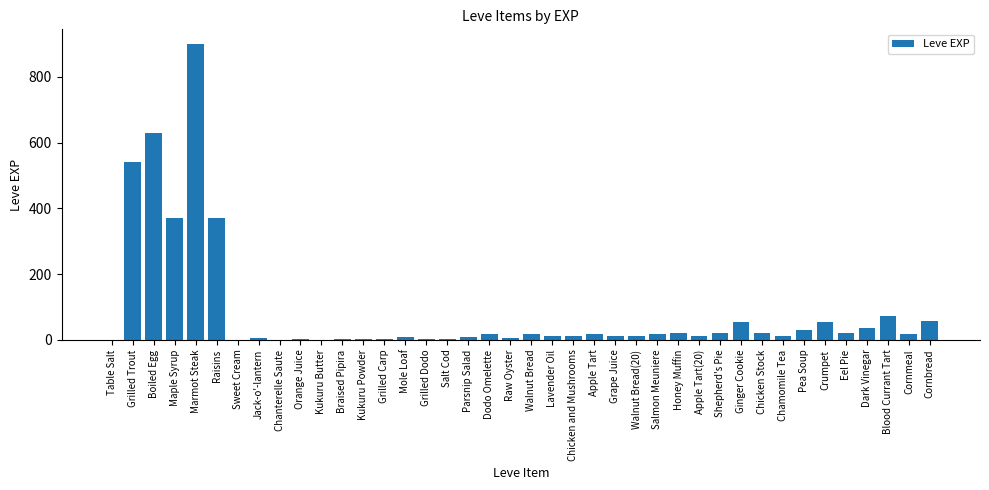

What is the approximate value at Cornbread?

57